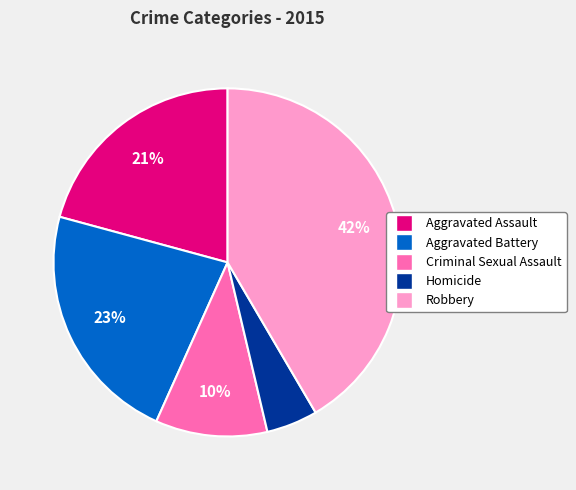

How many segments does this pie chart have?

5